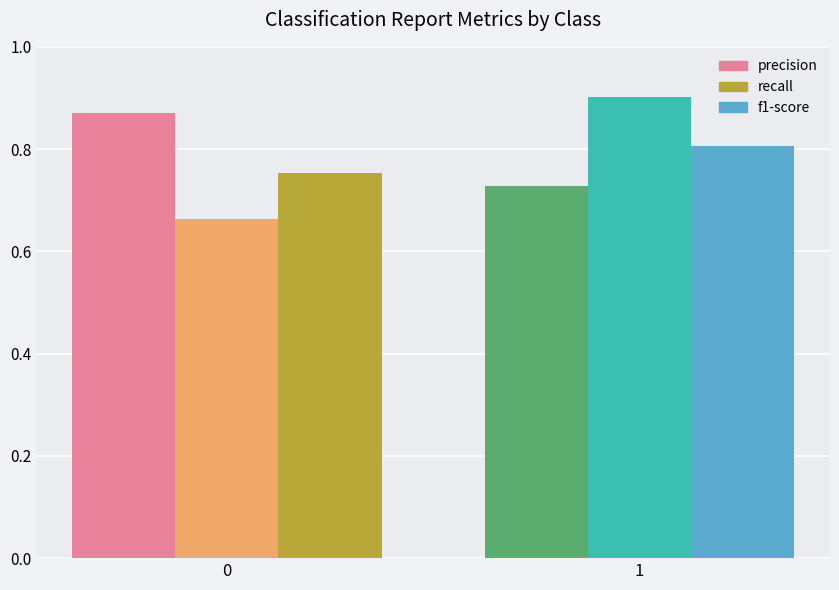

How many groups of bars are there?

2